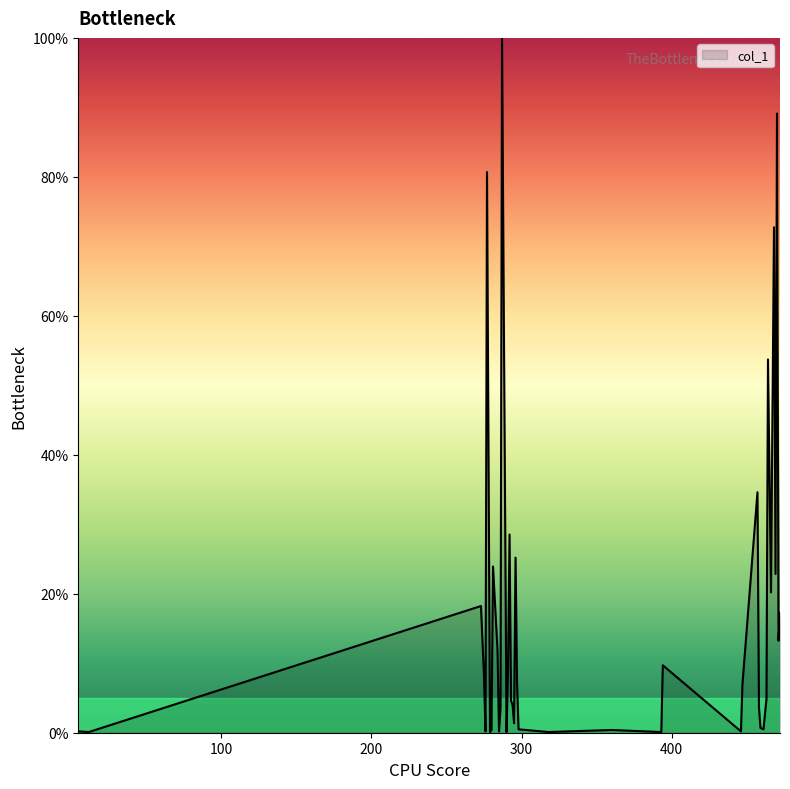

What is the difference between the second highest and second lowest values?

89.0